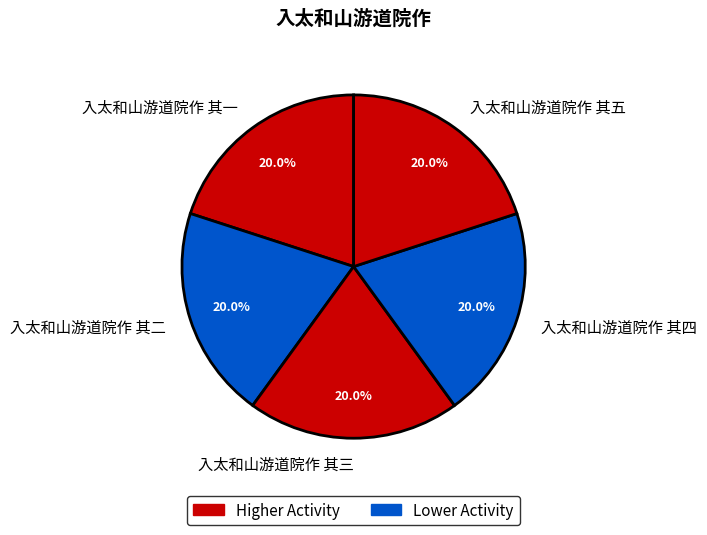

What percentage do 入太和山游道院作 其四 and 入太和山游道院作 其一 together represent?

40.0%